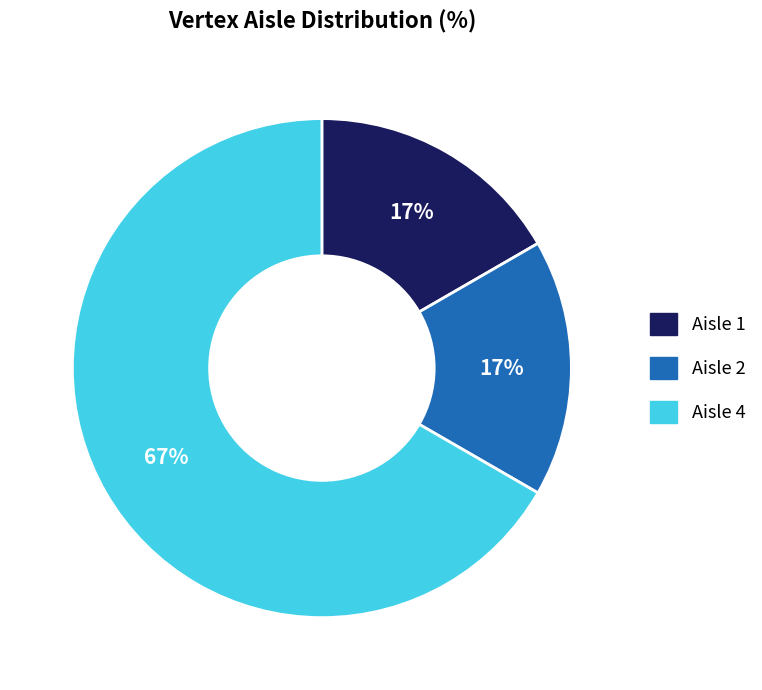

Is there a majority slice in this chart?

Yes